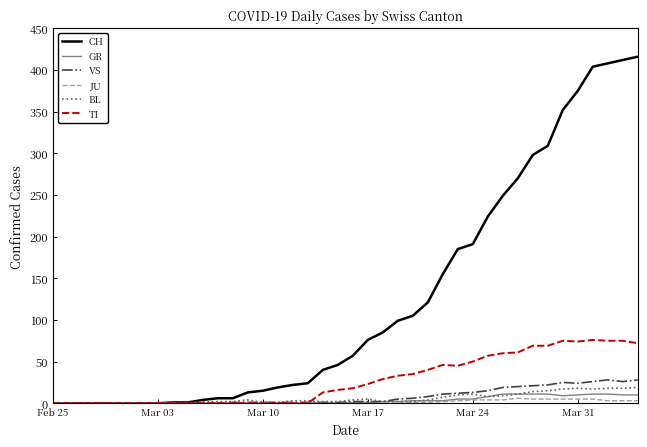

How many lines are shown in the chart?

6